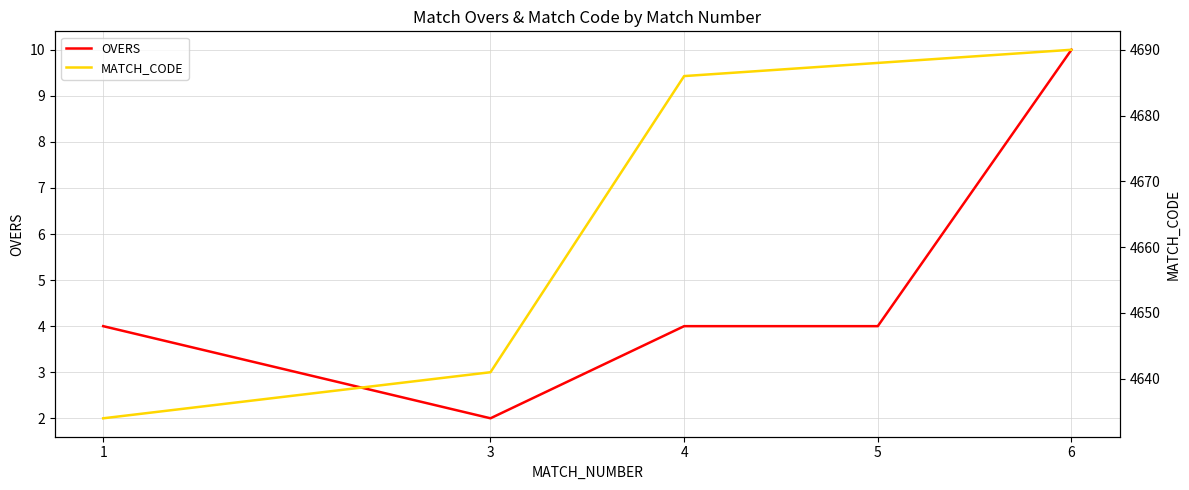

At which label does MATCH_CODE reach its peak?

6